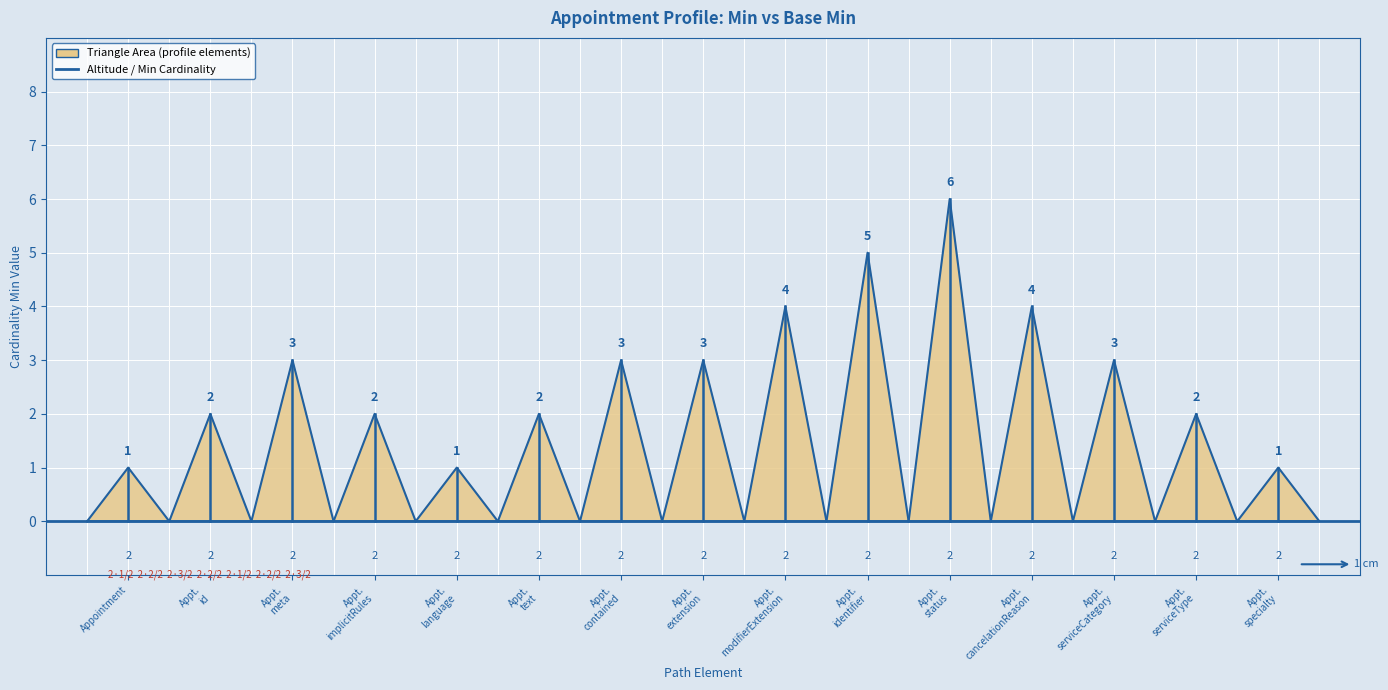

How many lines are shown in the chart?

1